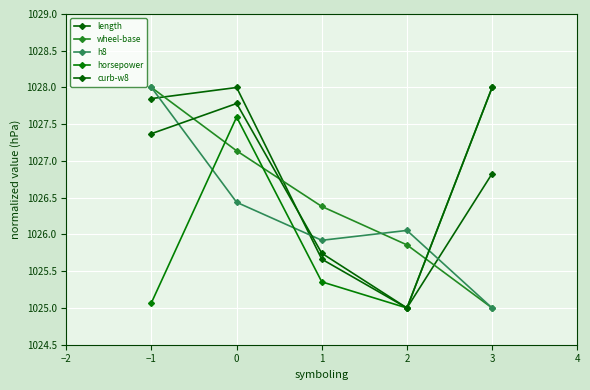

How many data points in h8 are above 1026?

3